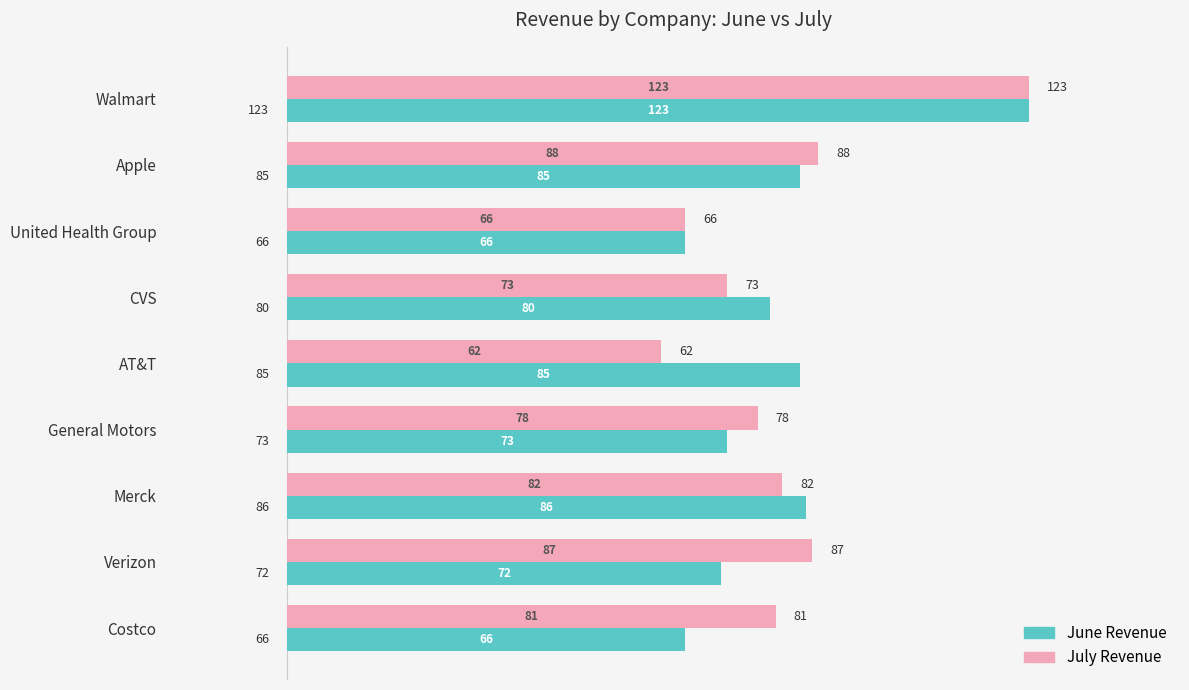

How many data points in July Revenue are less than 81?

4